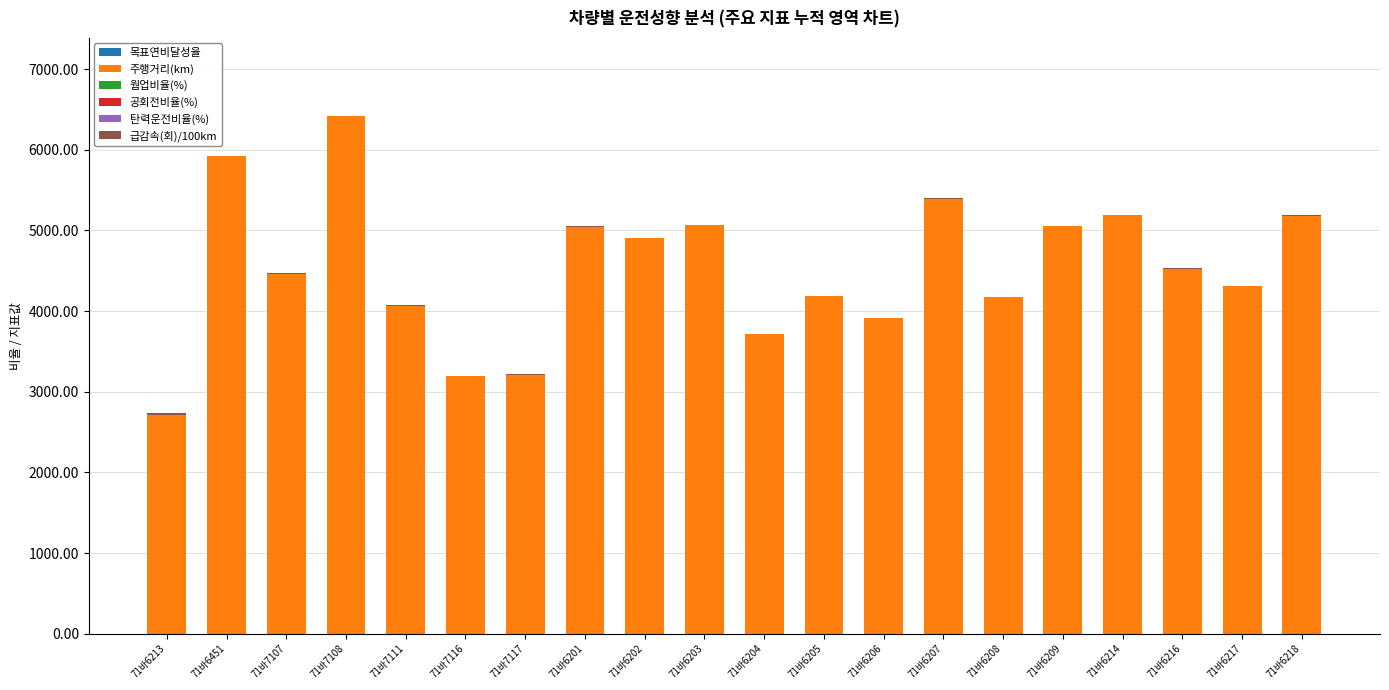

How many categories are shown in the chart?

20